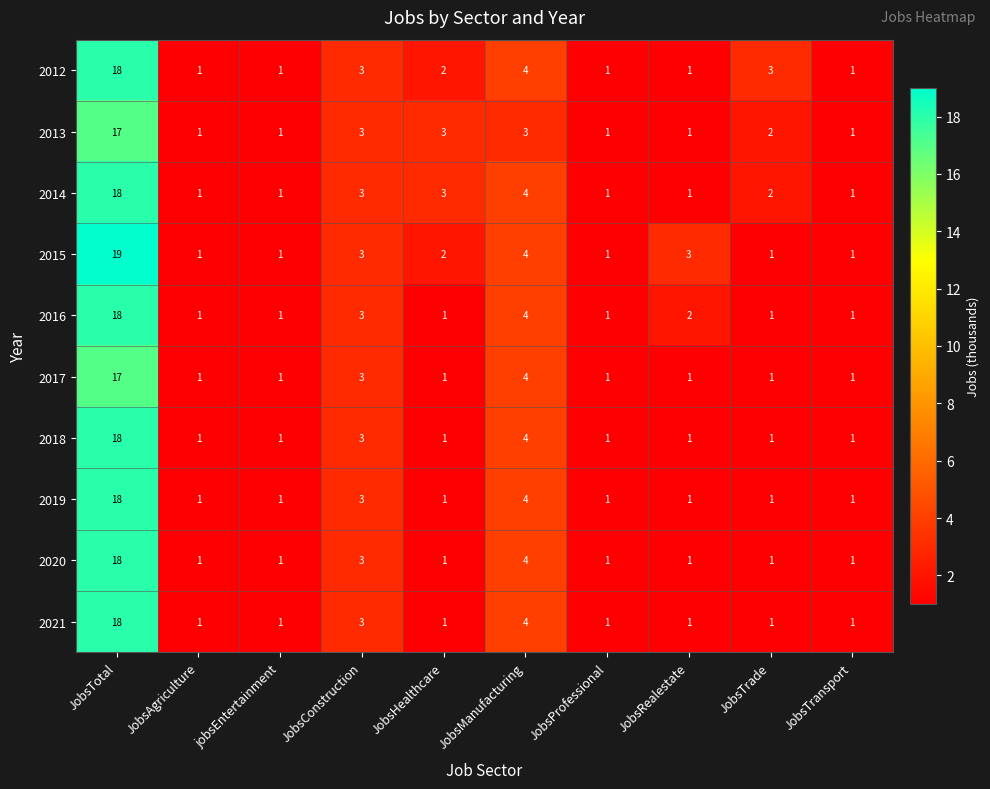

What is the maximum value for 2015?

19